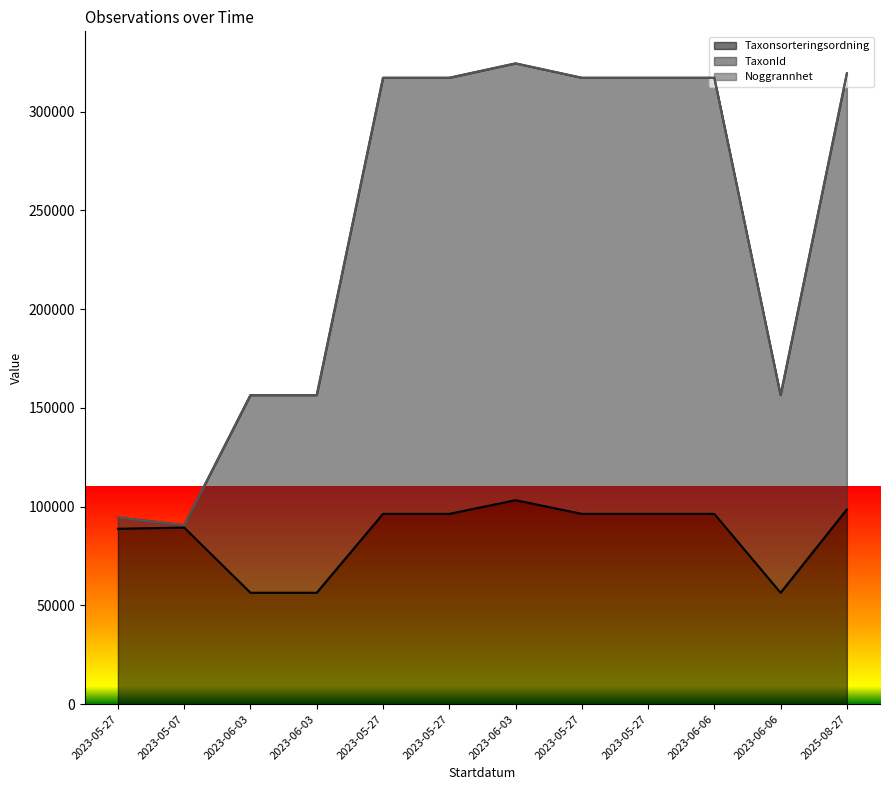

What is the value of the Taxonsorteringsordning point at the 10th from the left?

96334